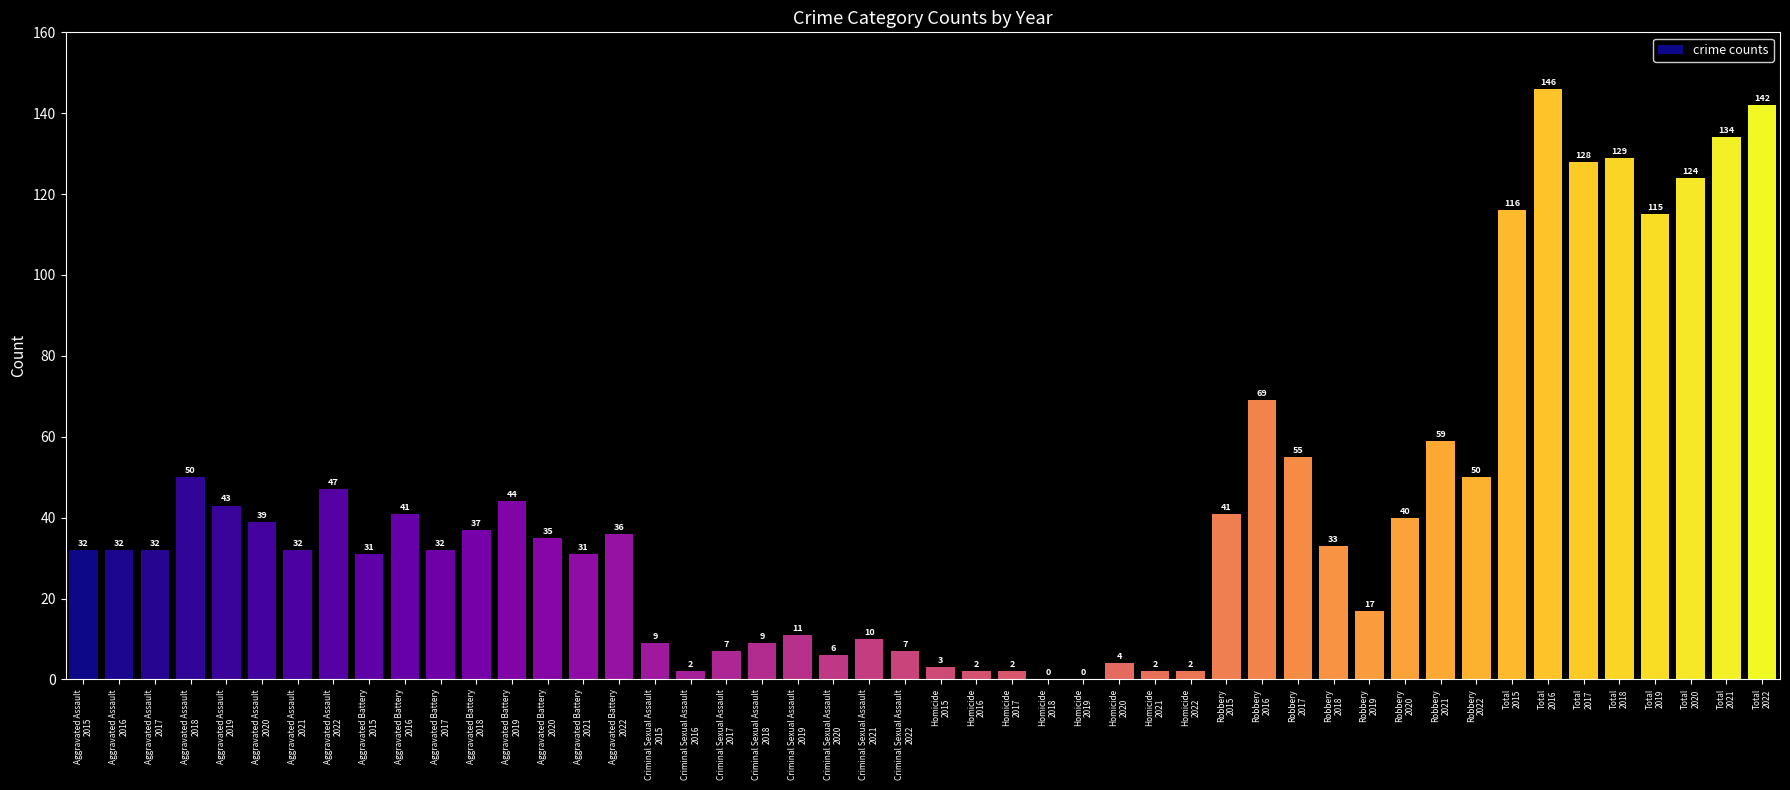

What is the greatest value displayed?

146